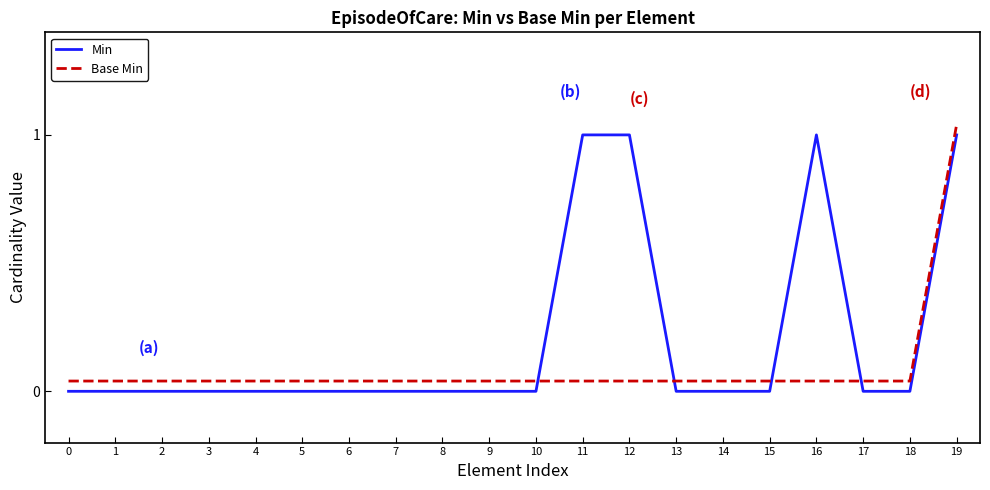

How many data points in Min are above 0?

4